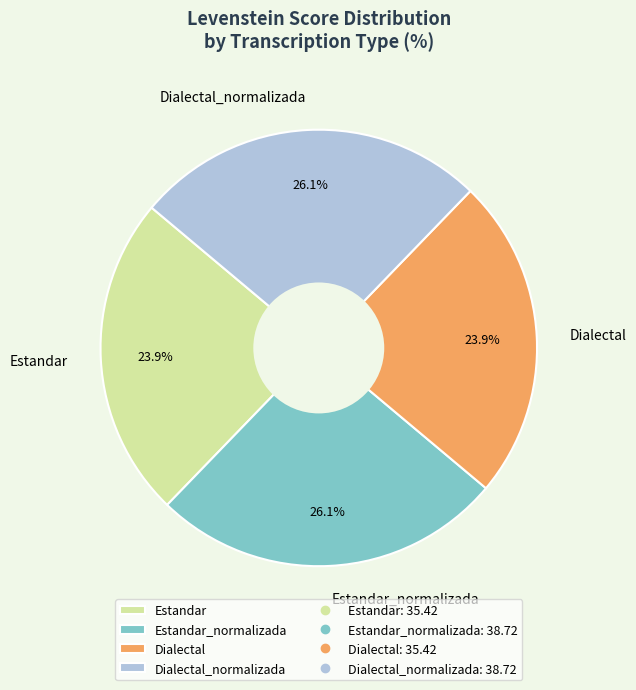

What percentage is the Dialectal slice, to the nearest percent?

24%